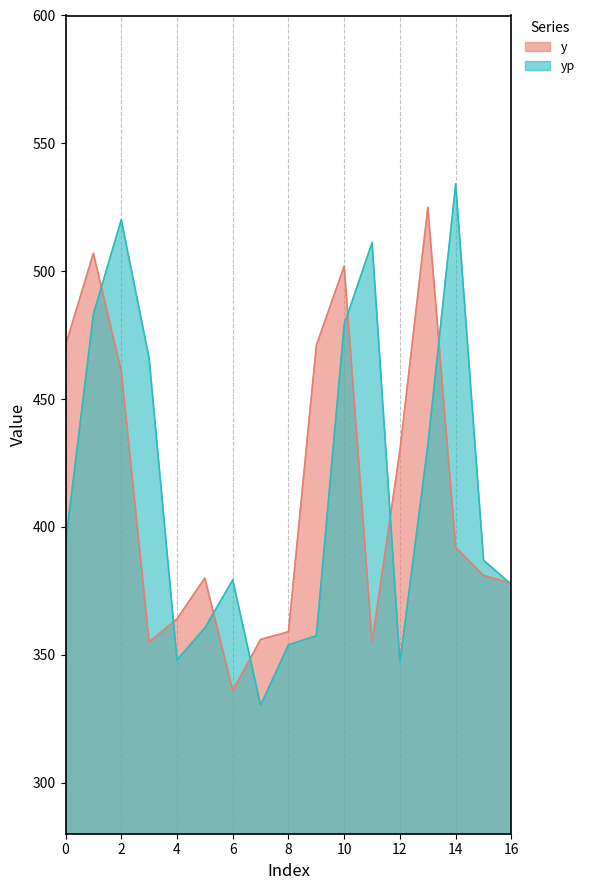

Reading left to right, list all the values displayed in this chart.

y: 471.0	507.0	461.0	355.0	364.0	380.0	336.0	356.0	359.0	471.0	502.0	355.0	430.0	525.0	392.0	381.0	378.0
yp: 393.5	483.2	520.1	465.9	347.9	360.5	379.3	330.2	353.9	357.4	479.3	511.2	347.1	431.9	534.2	387.0	377.5